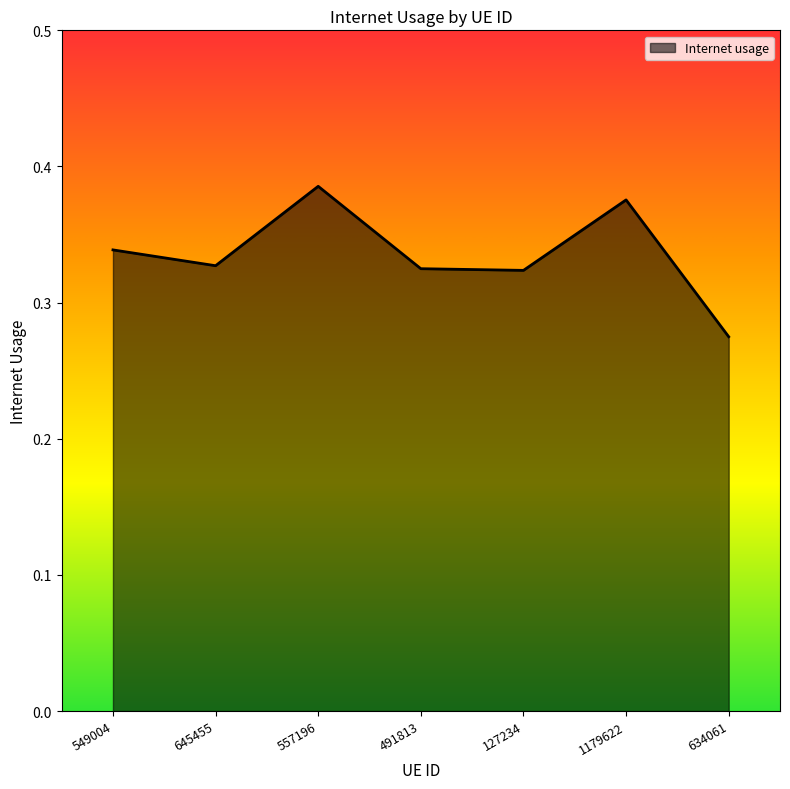

What position from the left is 549004?

1